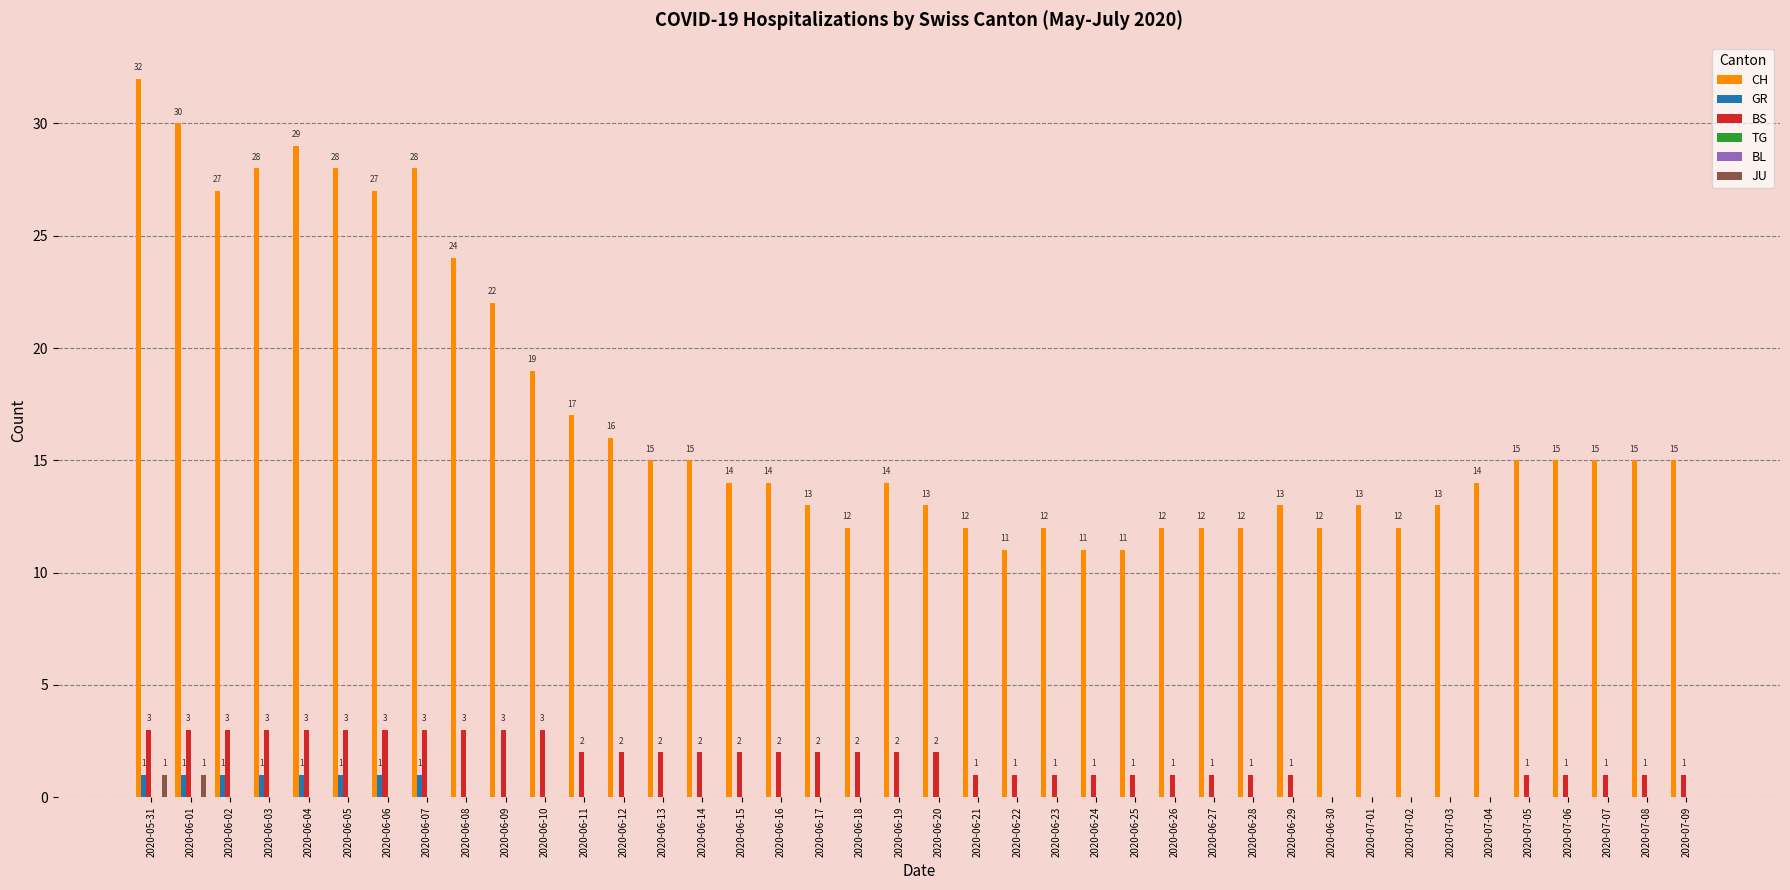

Which series has the largest total across all categories?

CH